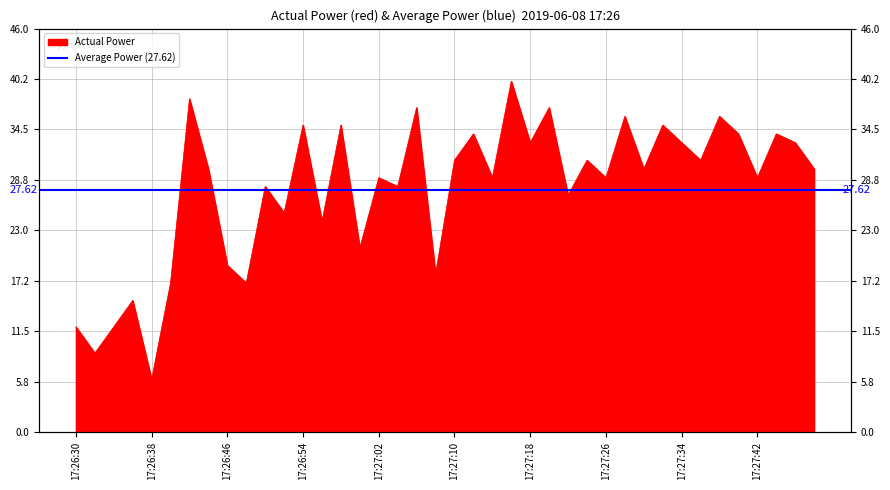

How many values are below 30?

19